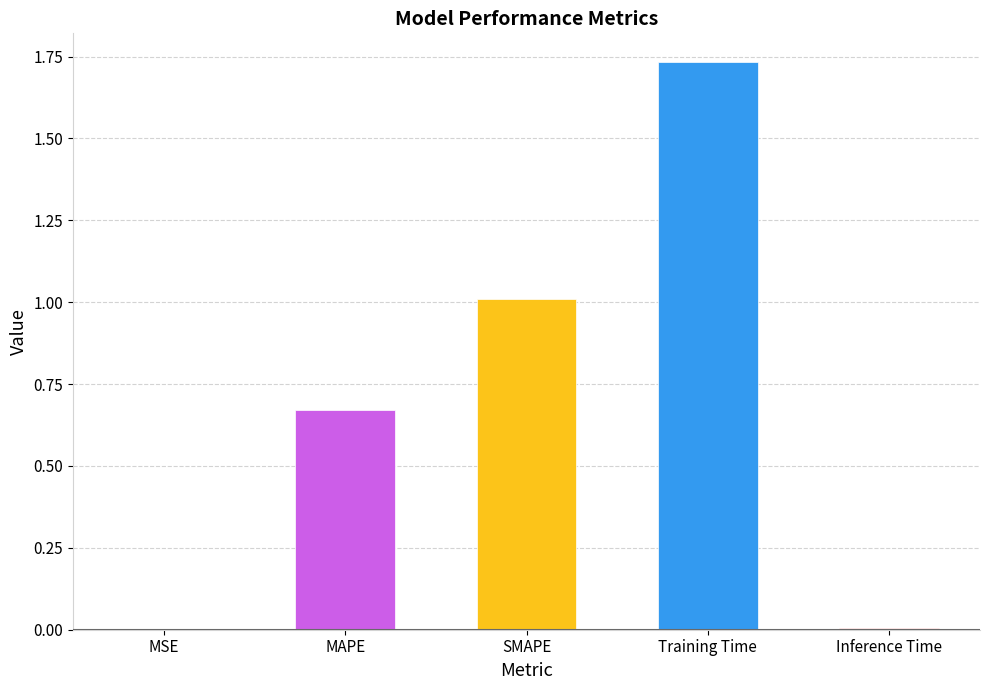

How many categories are shown in the chart?

5